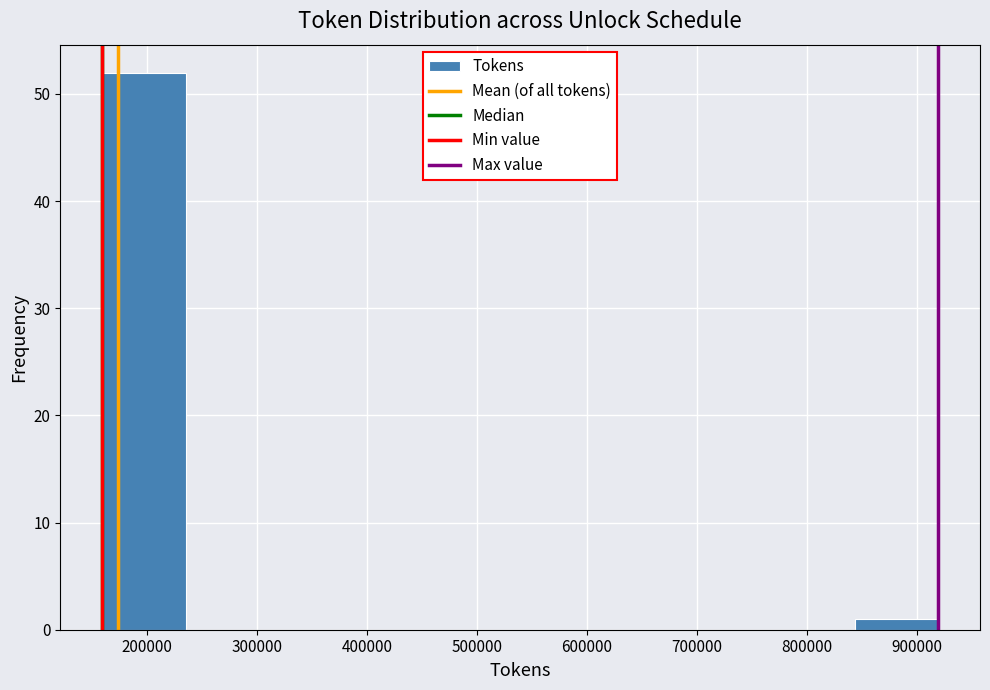

Over which range of the x-axis is the bar tallest?

160000 to 240000